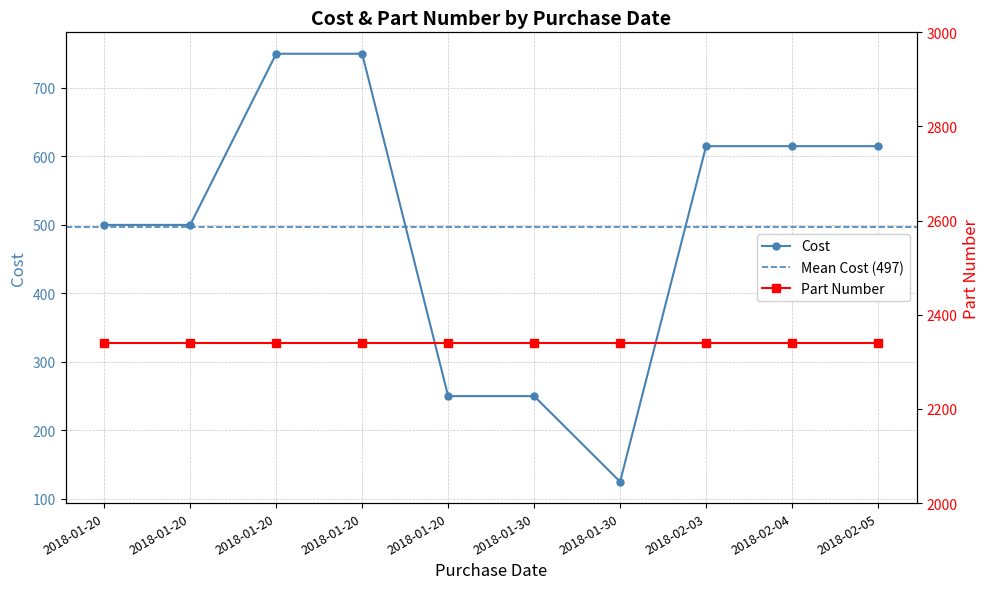

How many values are below 615?

5